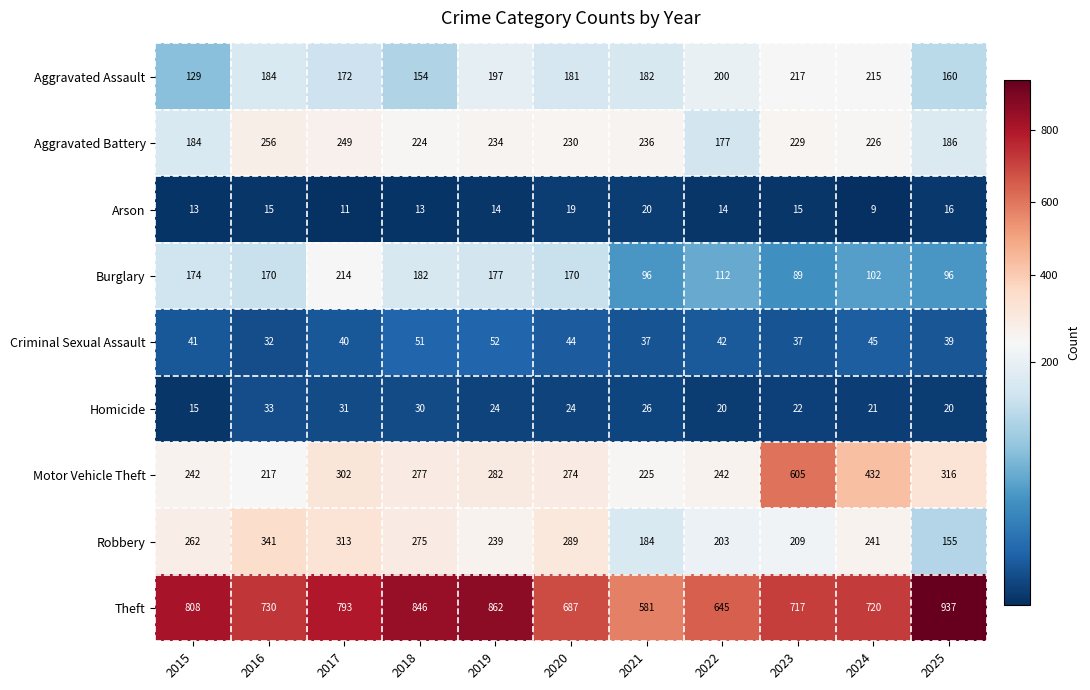

What is the smallest value displayed?

9